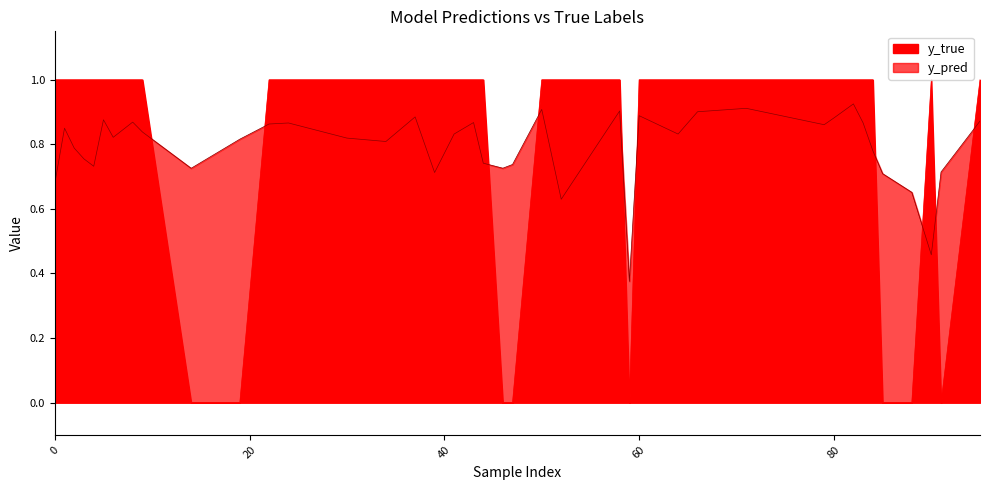

In y_pred, how many points are higher than both neighbors (excluding endpoints)?

12